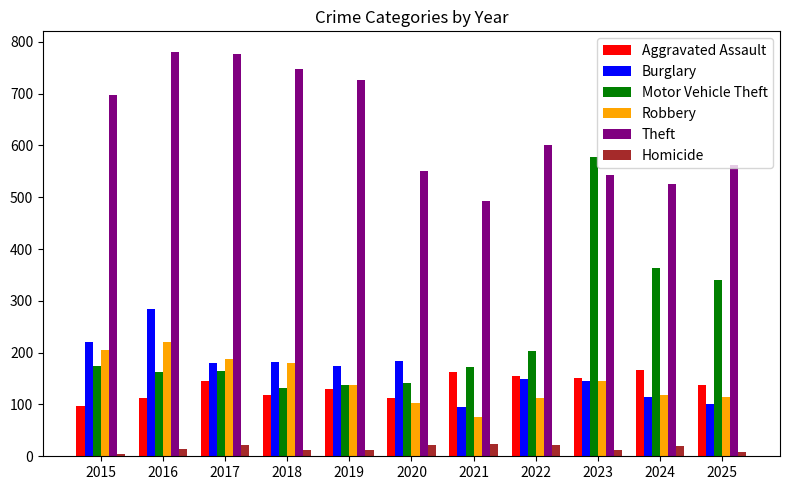

The value of Motor Vehicle Theft at 2023 is 577. True or false?

True